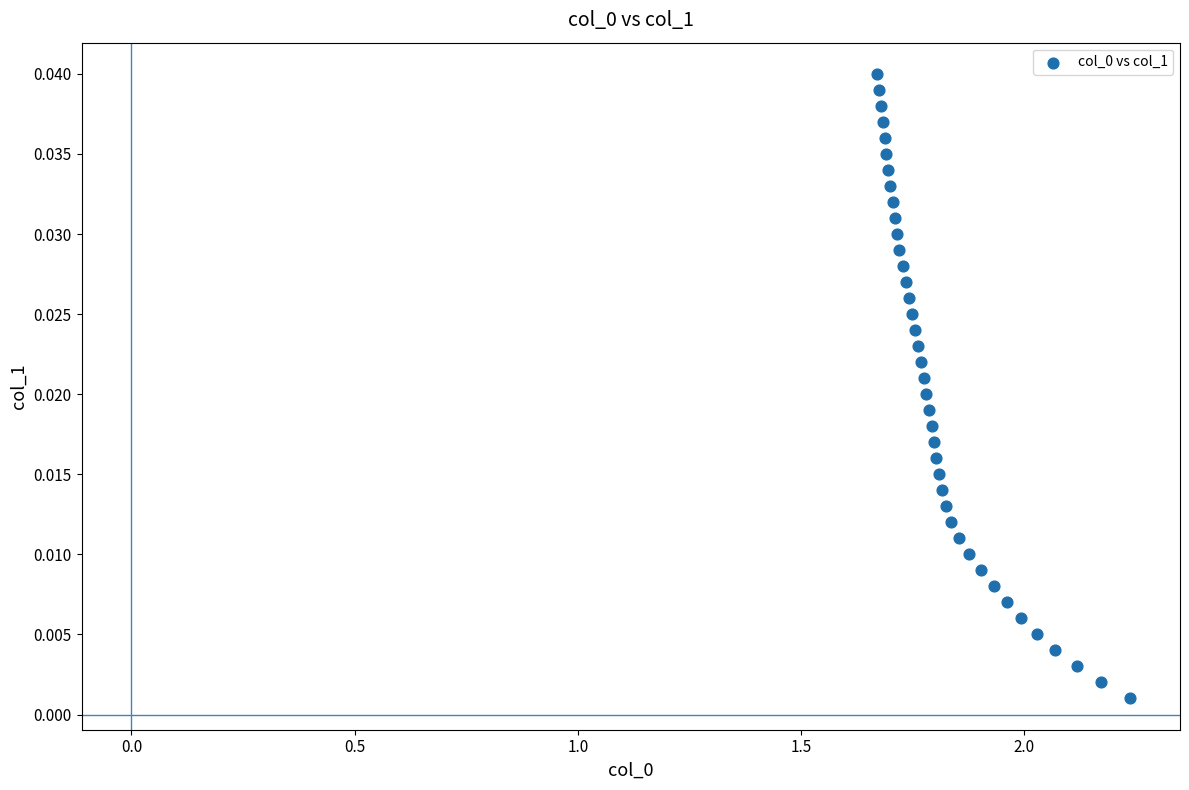

What is the range of X values (max minus min)?

0.6